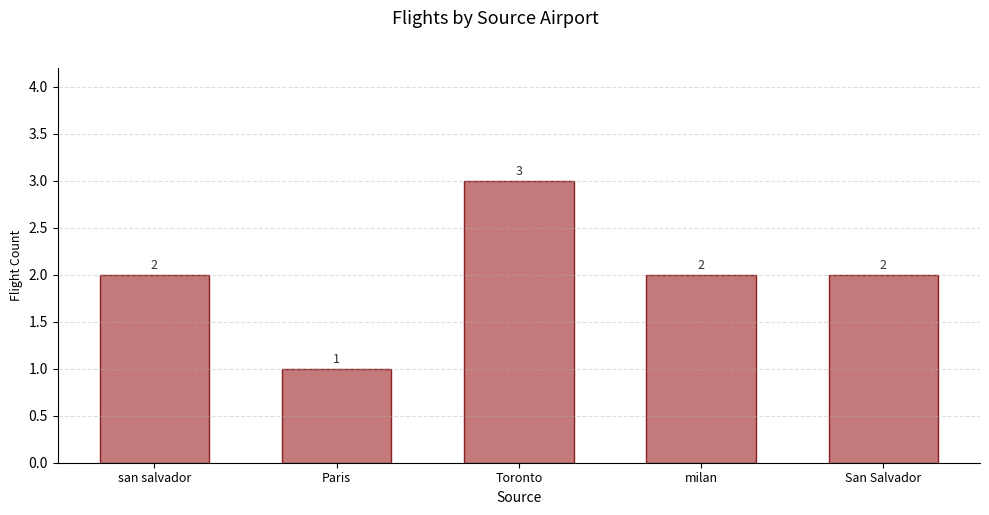

How many bars are there in total?

5